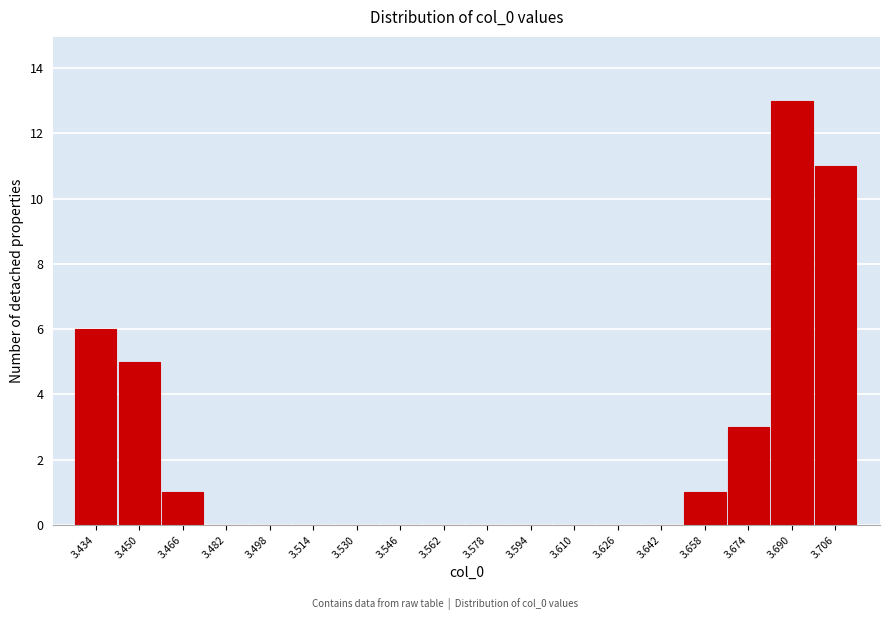

Reading left to right, extract all data points from this chart.

3.434=6	3.450=5	3.466=1	3.482=0	3.498=0	3.514=0	3.530=0	3.546=0	3.562=0	3.578=0	3.594=0	3.610=0	3.626=0	3.642=0	3.658=1	3.674=3	3.690=13	3.706=11